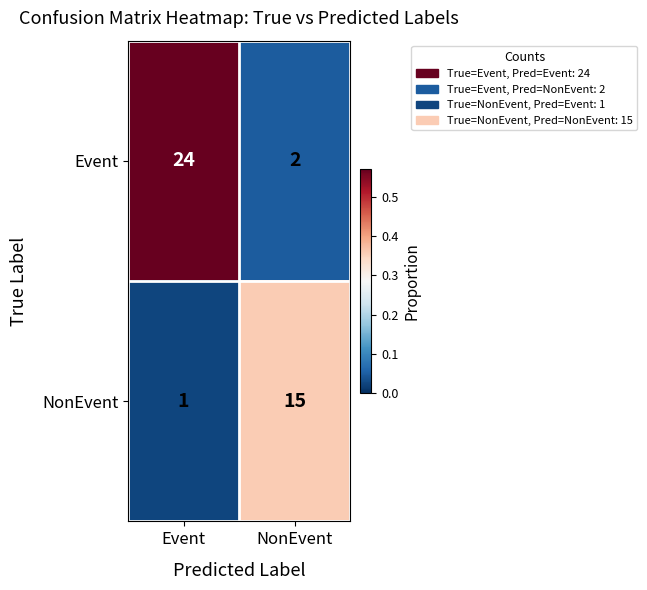

Which series has the largest range (max minus min)?

Event